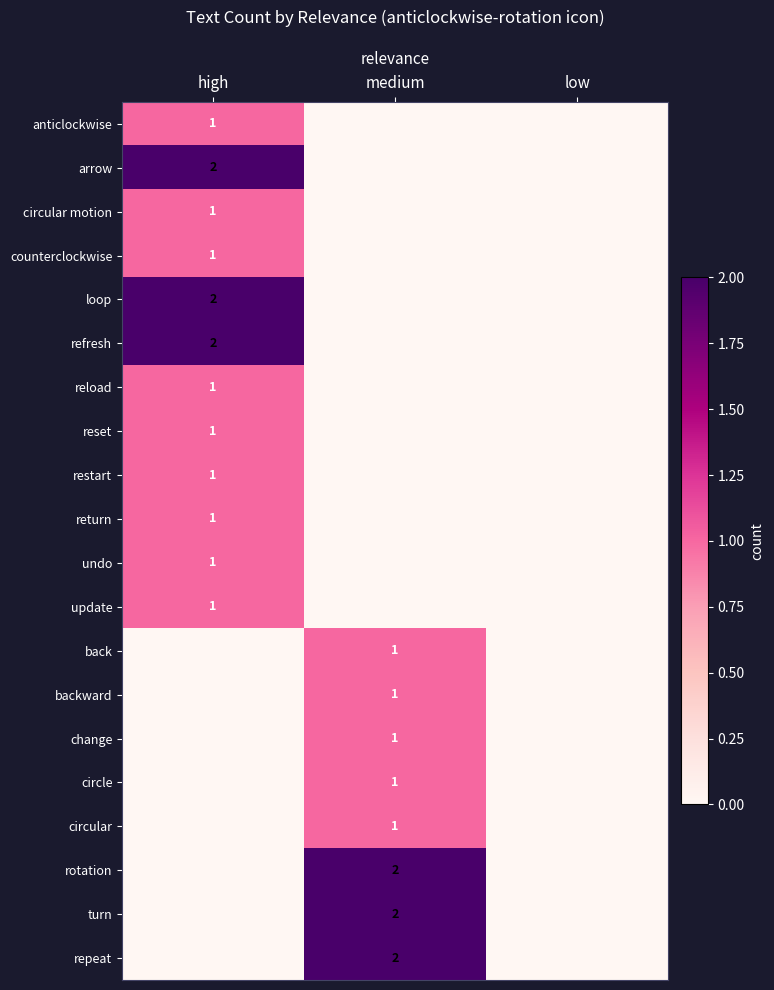

The value of reset at high is 1. True or false?

True